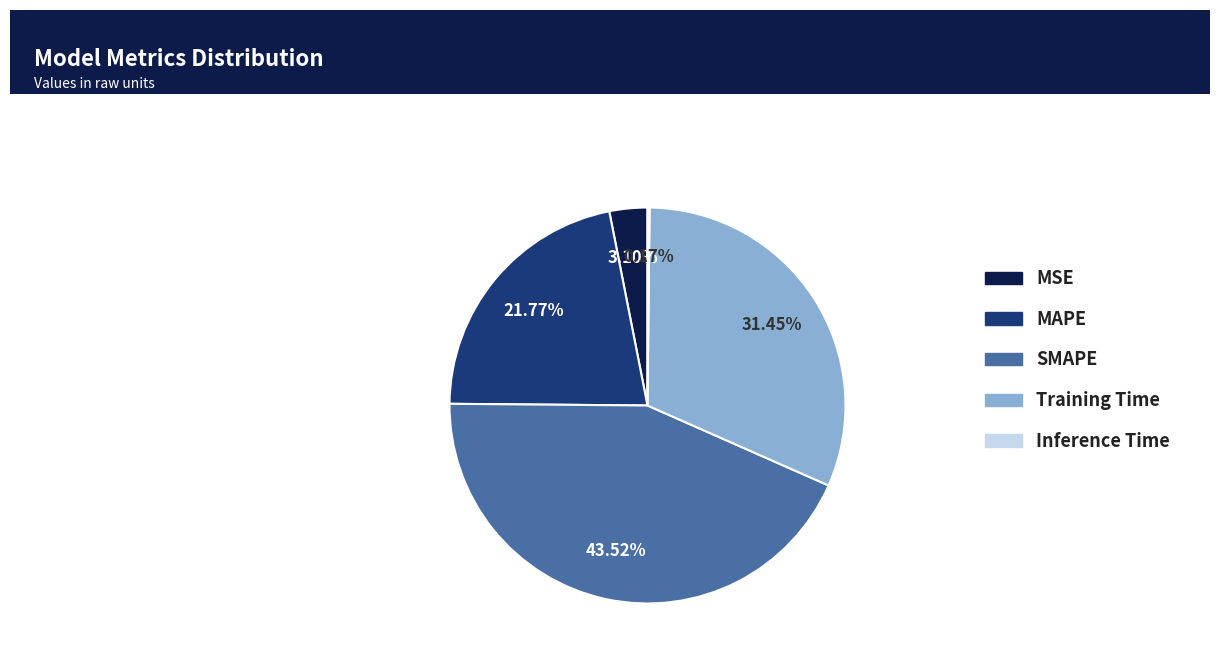

To the nearest percent, what portion does SMAPE represent?

44%